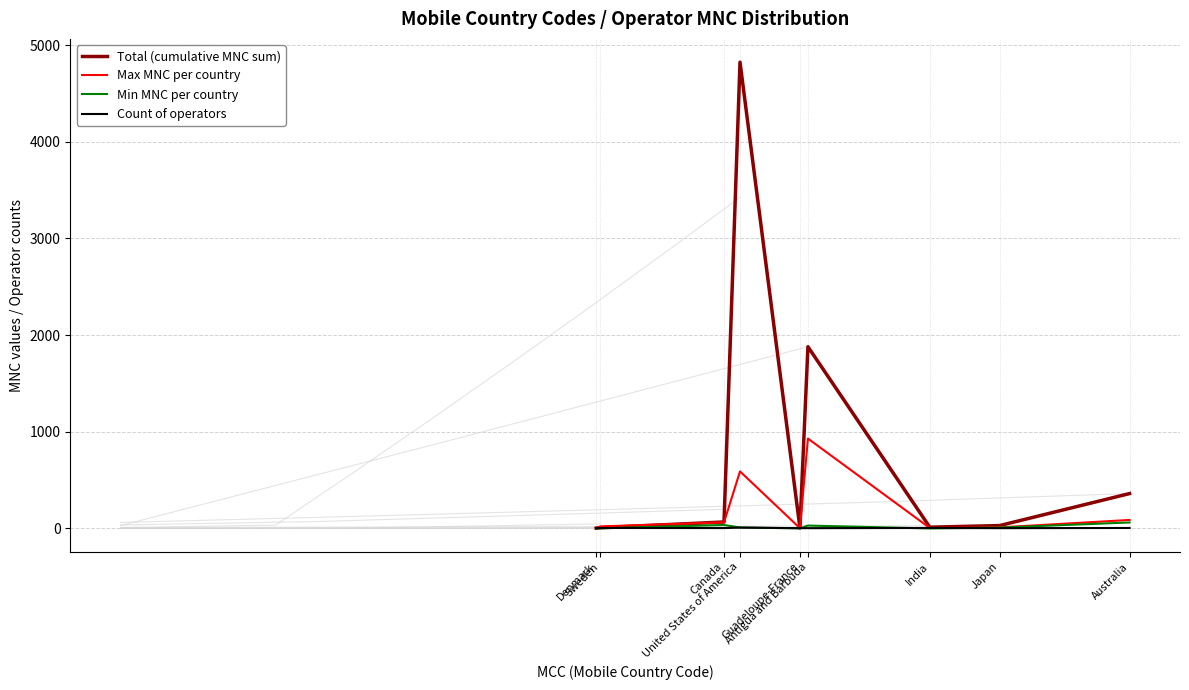

The Max MNC per country series shows 1 at Denmark. True or false?

False